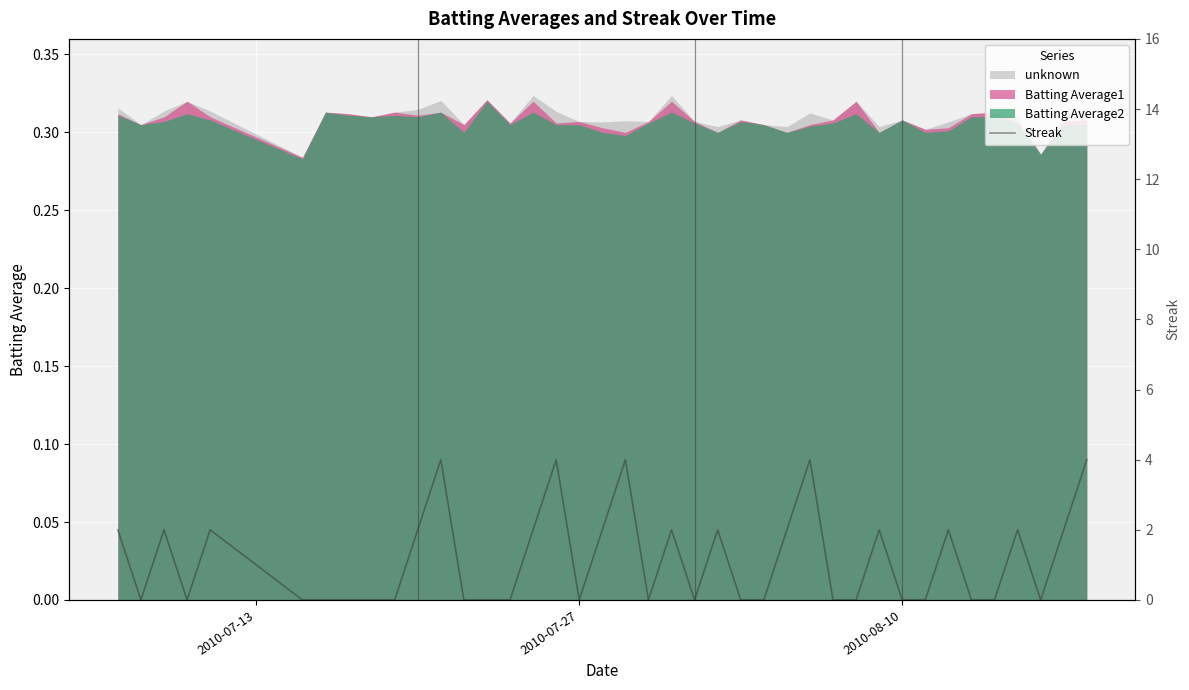

How many interior local peaks (higher than both neighbors) does the data have?

11